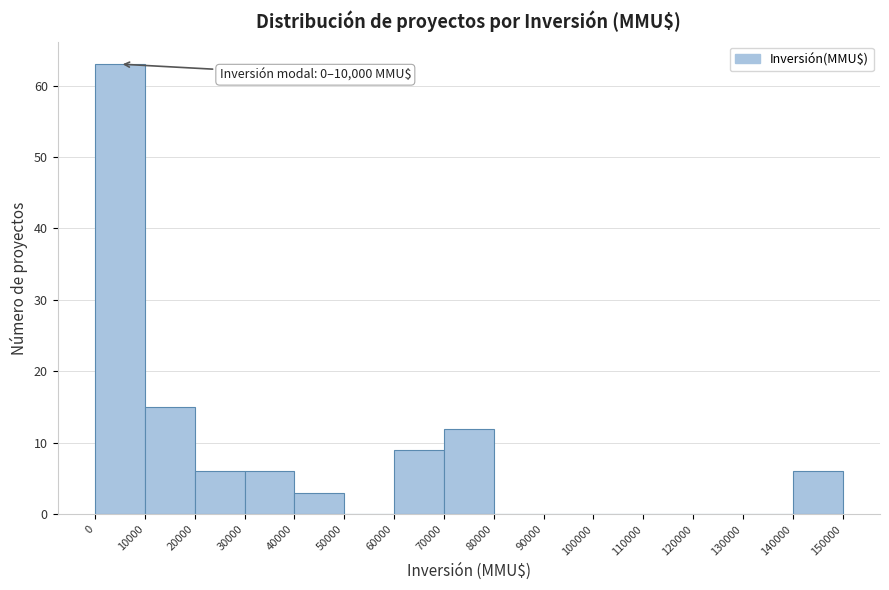

Over which range of the x-axis is the bar tallest?

0 to 10000